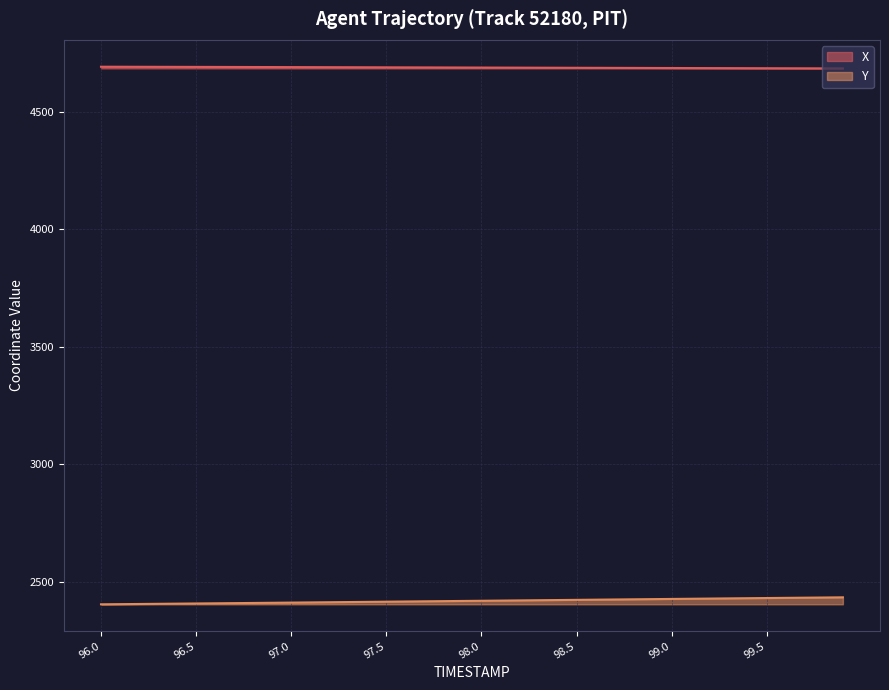

At which label does Y reach its minimum?

96.0